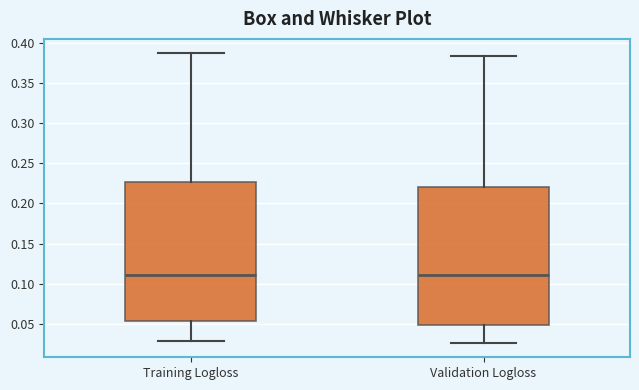

Reading left to right, read every box against the y-axis: the position of its median line, the range the box covers, and the ends of its whiskers. The values are not printed on the chart, so give them approximately, as read against the axis.

Training Logloss: median 0.110, box 0.055 to 0.225, whiskers 0.030 to 0.390
Validation Logloss: median 0.110, box 0.050 to 0.220, whiskers 0.025 to 0.385